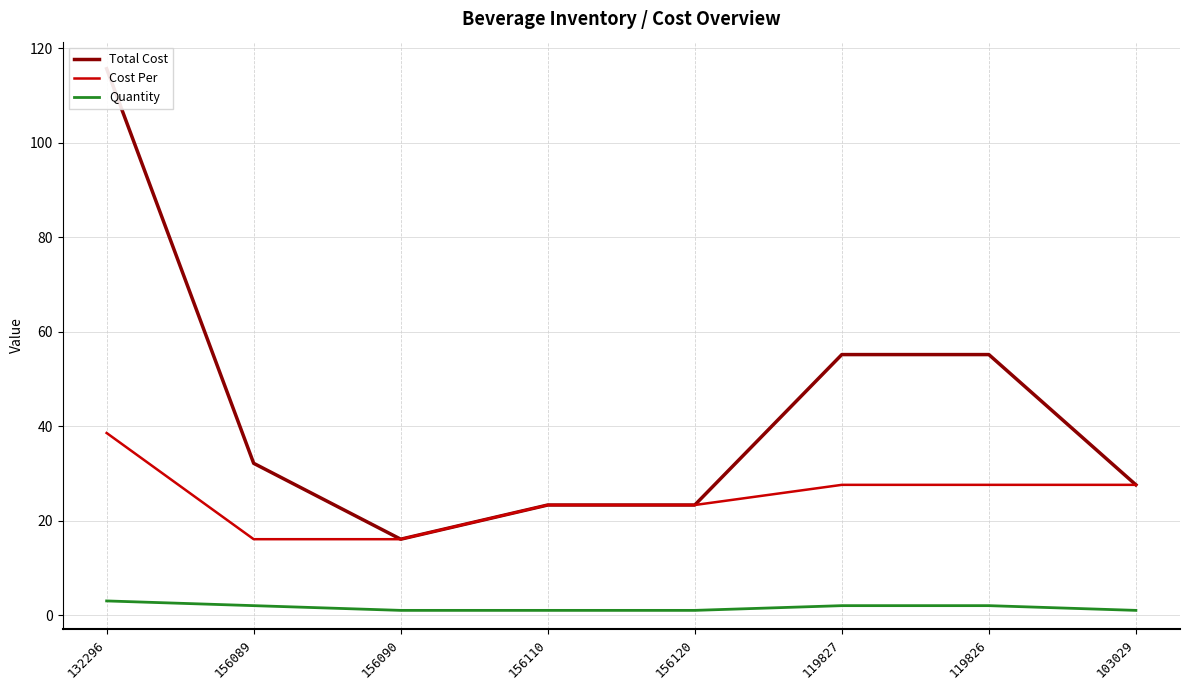

What is the total value across all series at 156089?

50.2